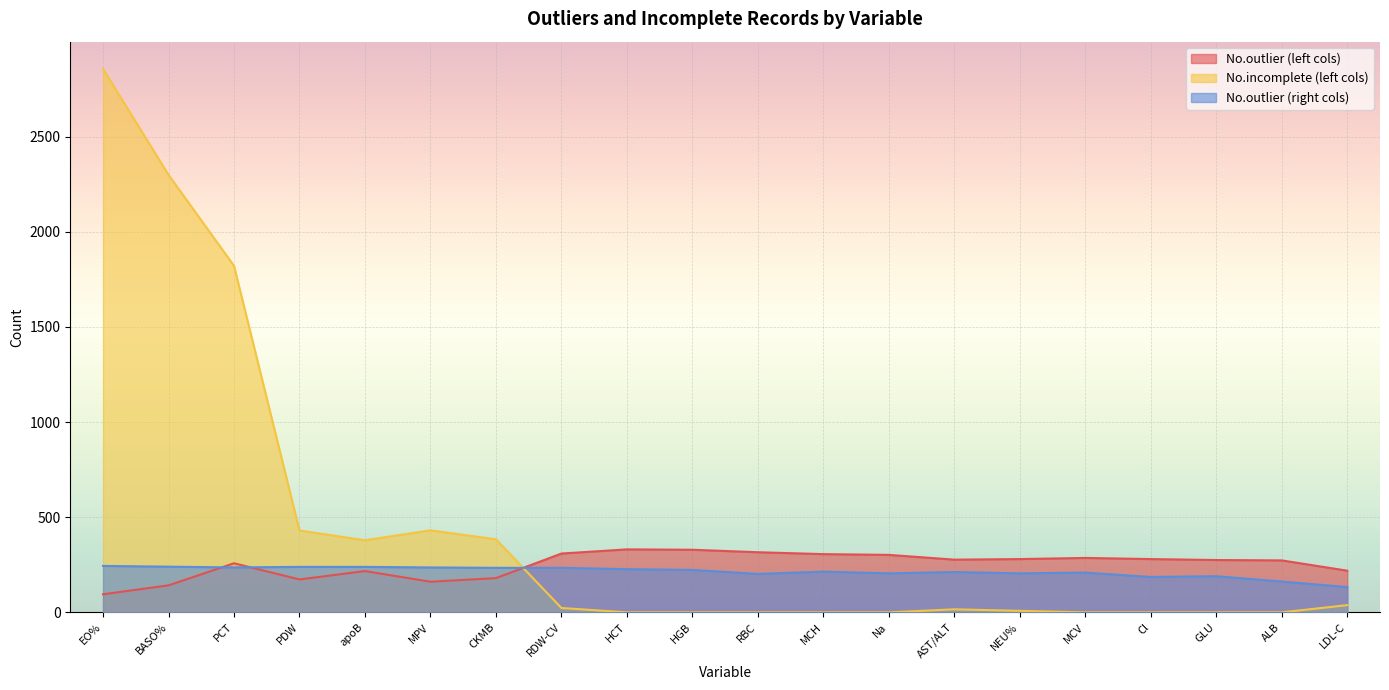

At which label is No.outlier closest to 213?

apoB